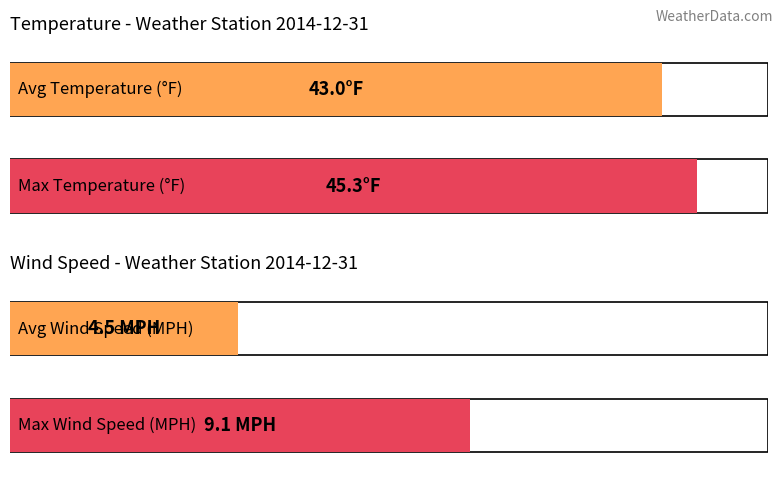

How many distinct data groups are displayed?

2